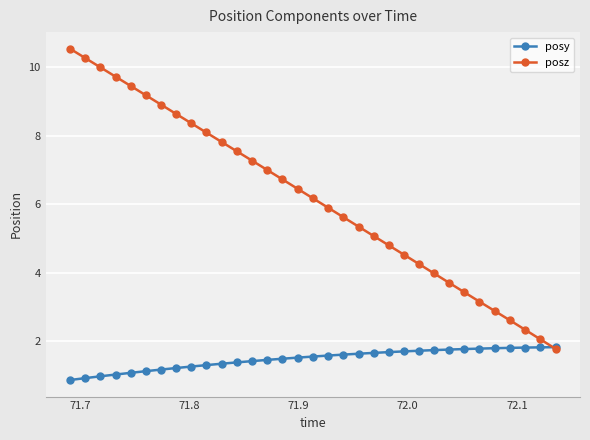

How many intersections are there between posz and posy?

1